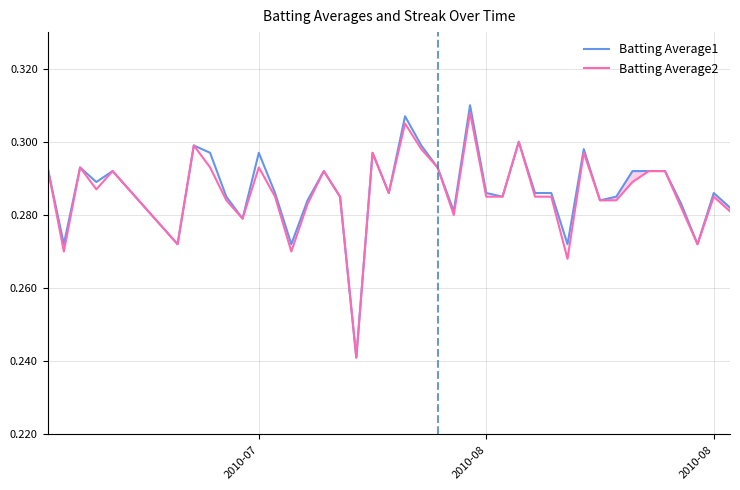

How many lines are shown in the chart?

2